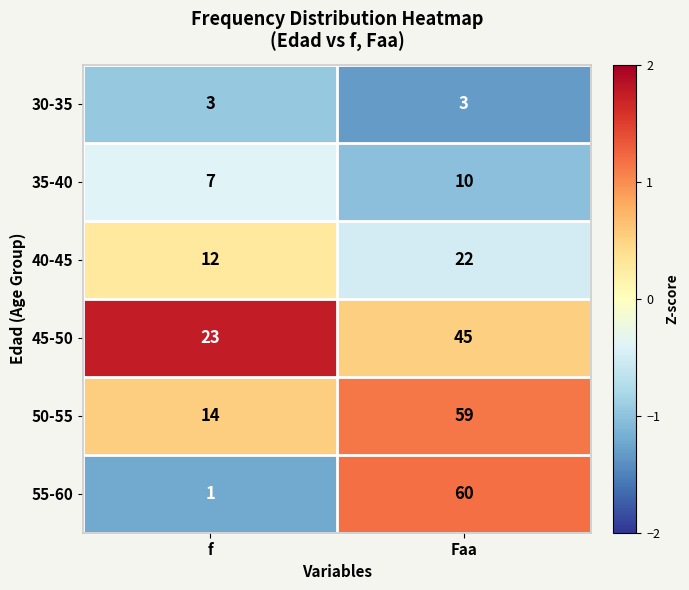

Where is 55-60 nearest to the value 30?

f